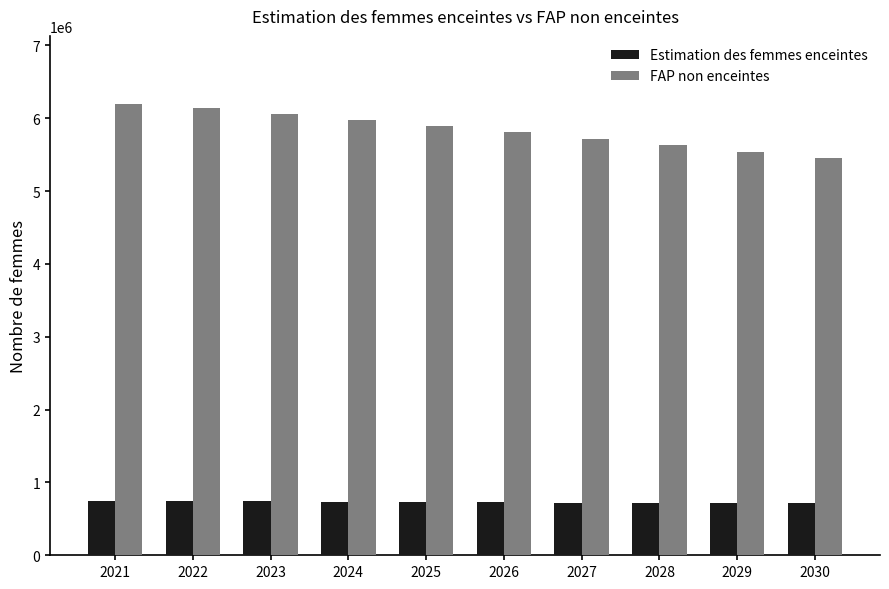

The value of Estimation des femmes enceintes at 2030 is 214157.8. True or false?

False